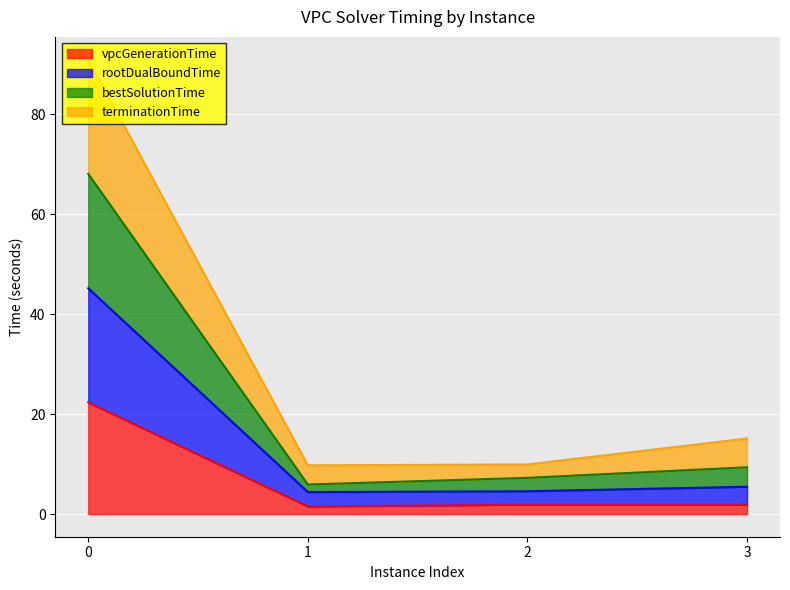

Read the bestSolutionTime value at 3.

9.3